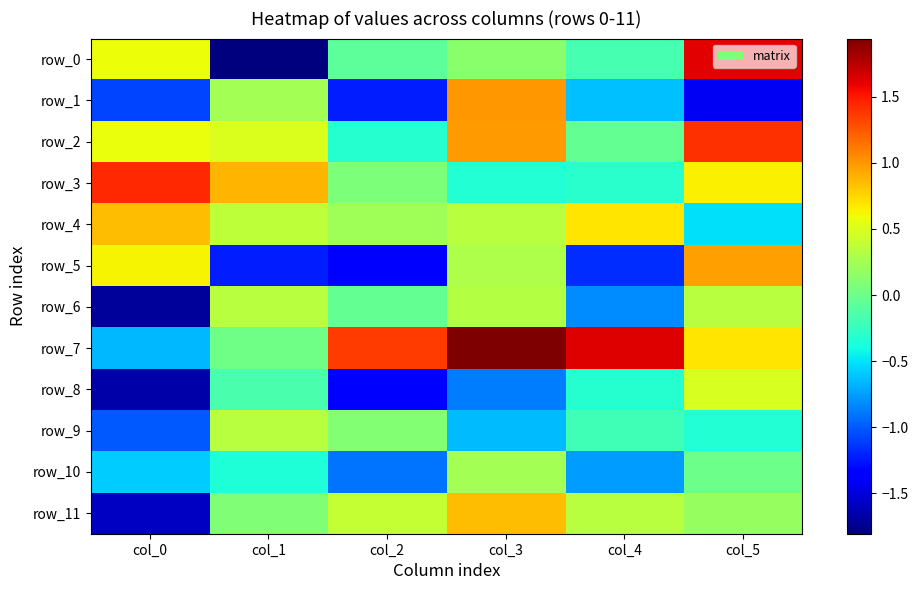

Which label corresponds to the largest value in the chart?

col_3